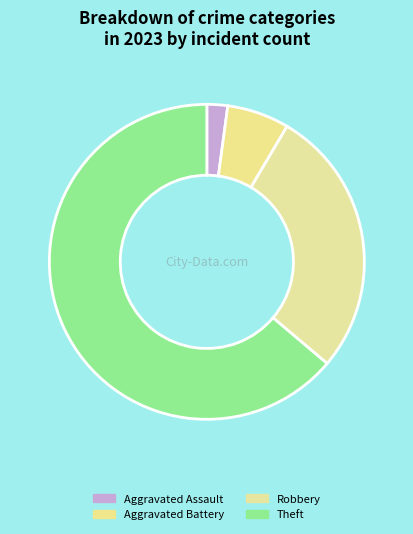

Count the number of slices in the pie.

4